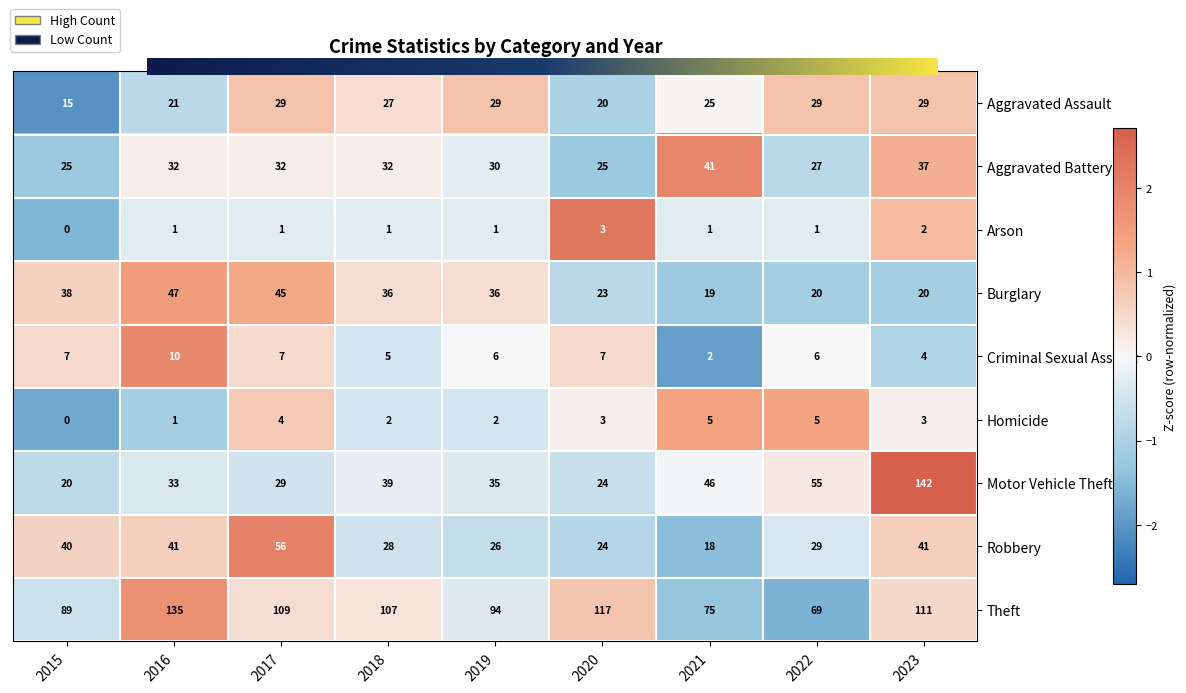

What is the maximum value for Homicide?

5